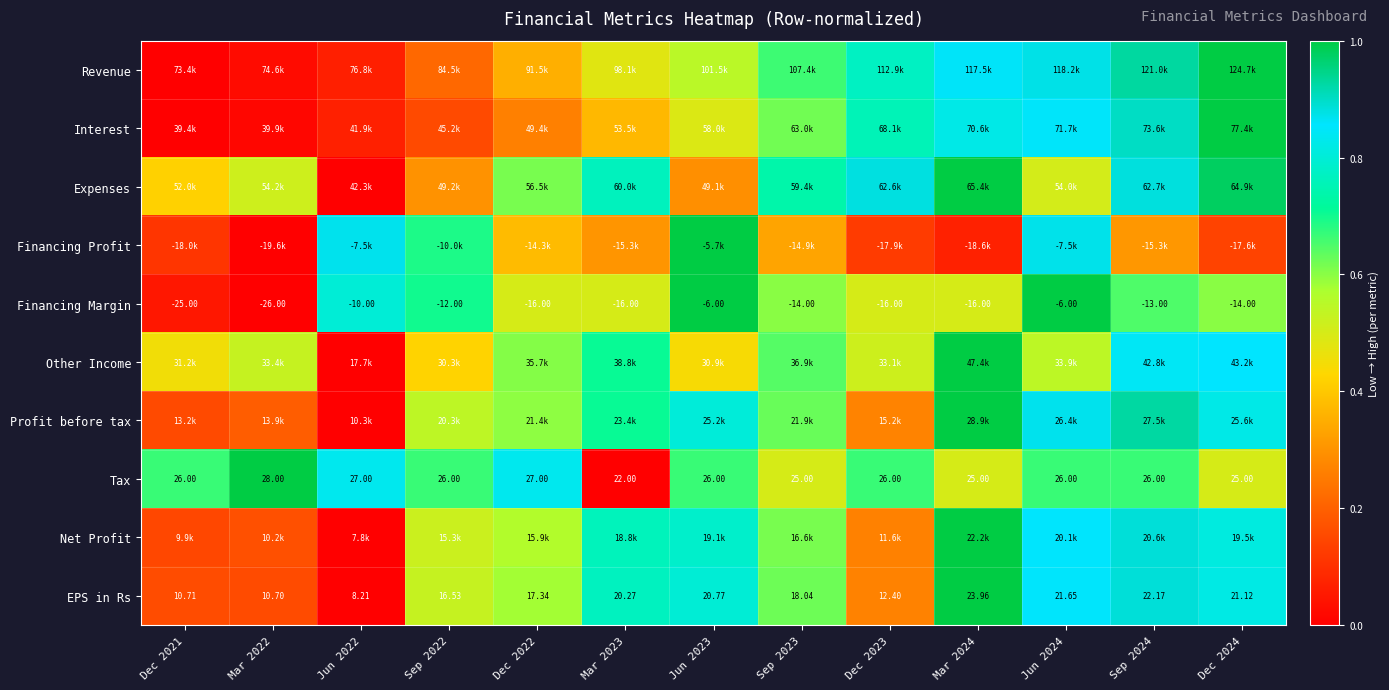

The Other Income series shows 0.4 at Sep 2022. True or false?

True